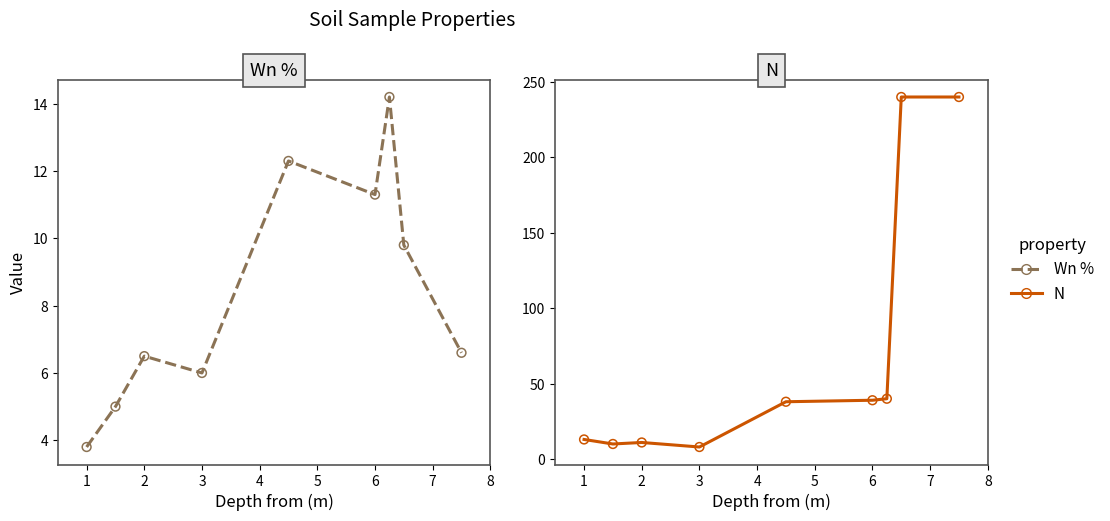

Which series contains the lowest Y value?

Wn %